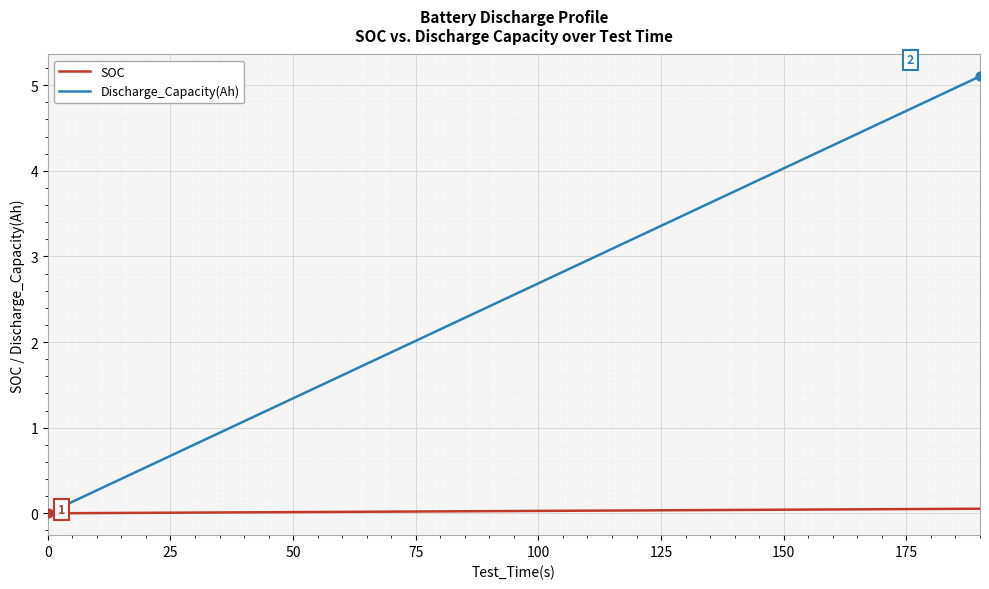

Which series has the largest total across all categories?

Discharge_Capacity(Ah)